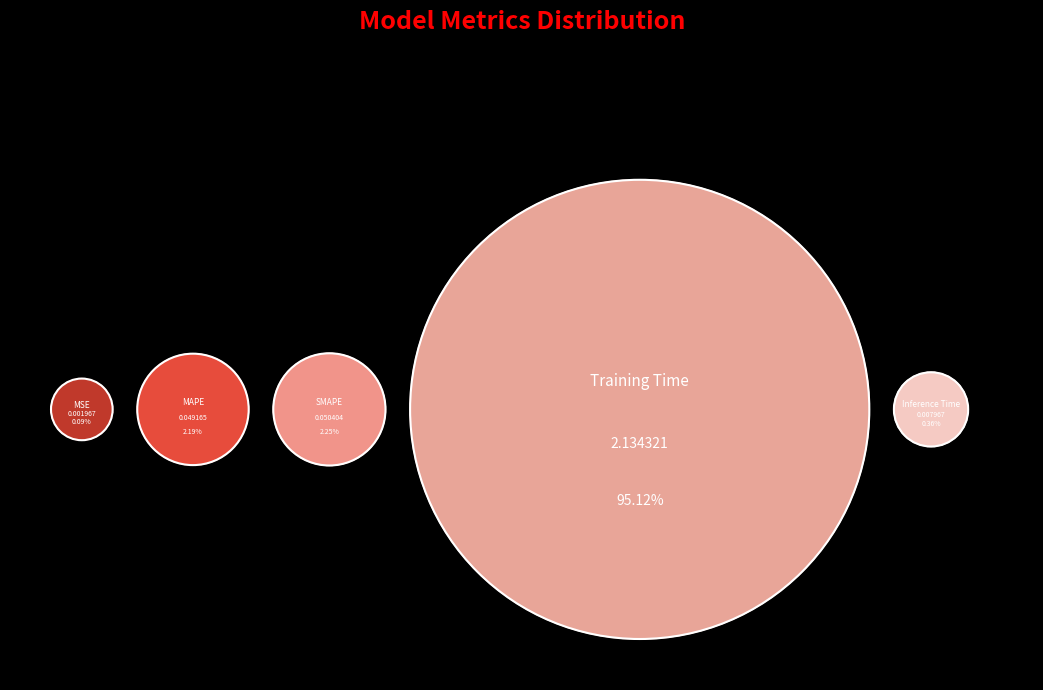

To the nearest percent, what is the difference between the Inference Time and Training Time slice percentages?

95%